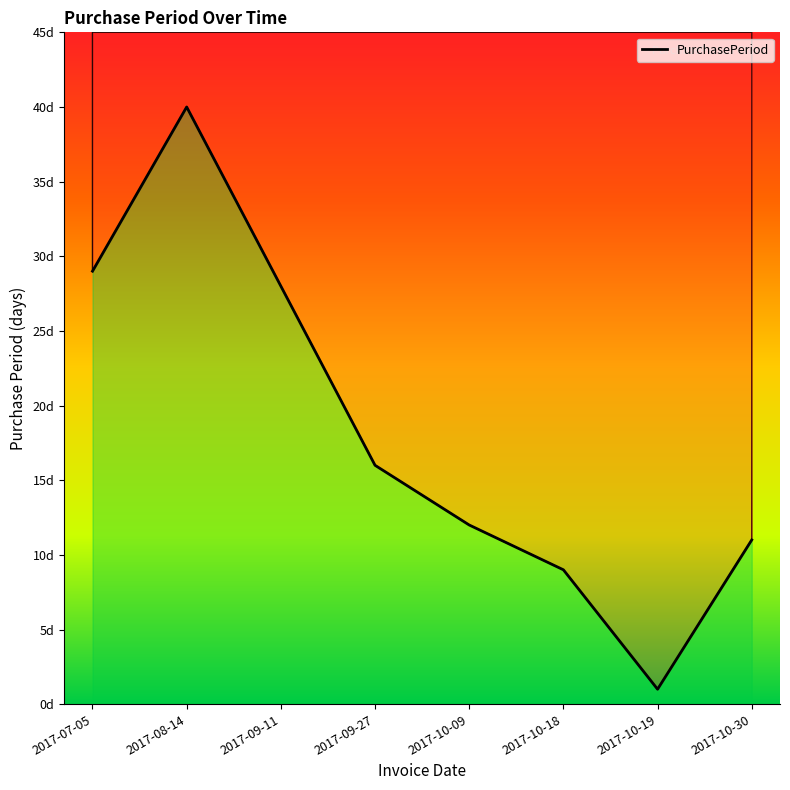

The value at 2017-07-05 is 50. True or false?

False